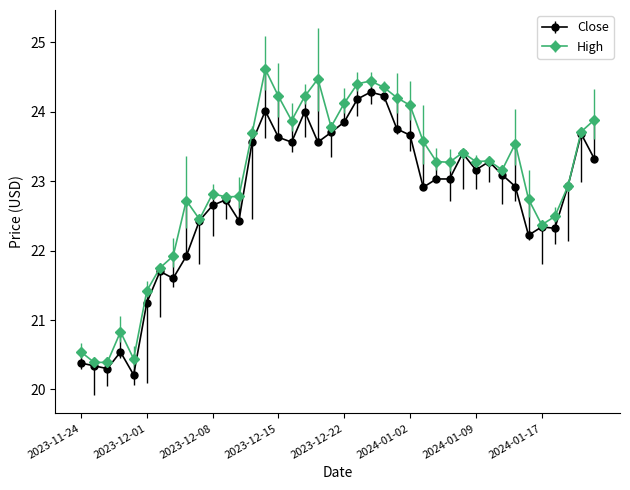

True or false: Close has more than 2 interior local peaks.

True